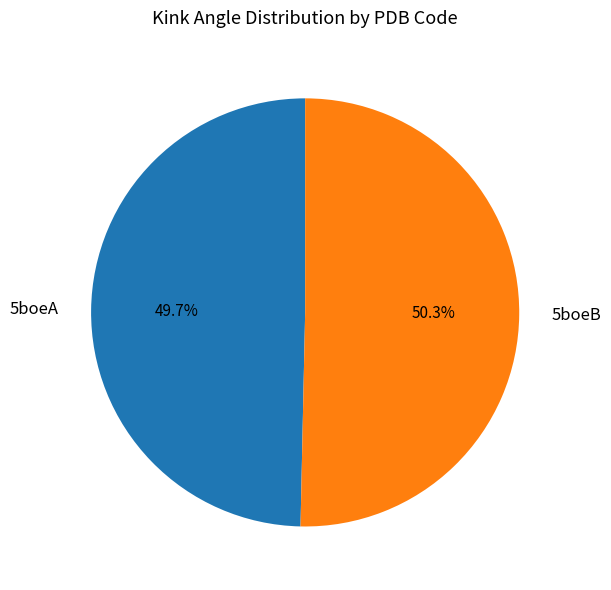

Which category has the smallest portion of the pie?

5boeA